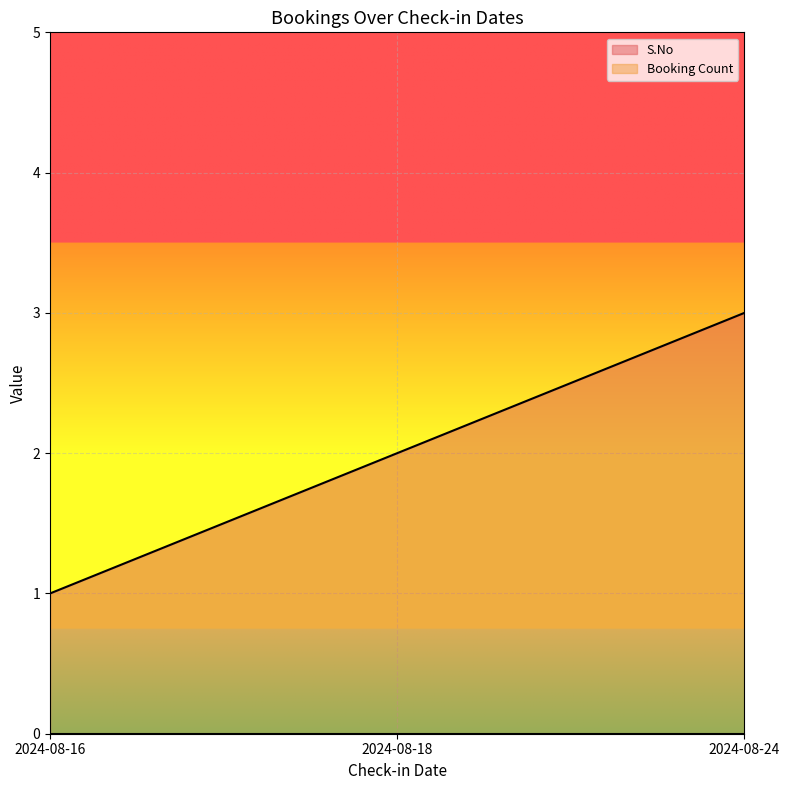

What is the minimum value shown in the chart?

0